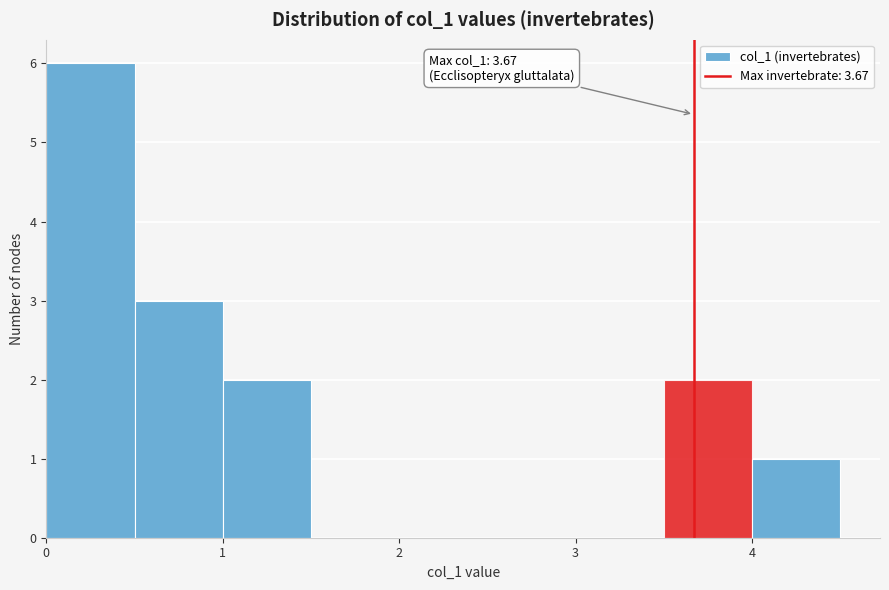

Over which range of the x-axis is the bar tallest?

0.0 to 0.5